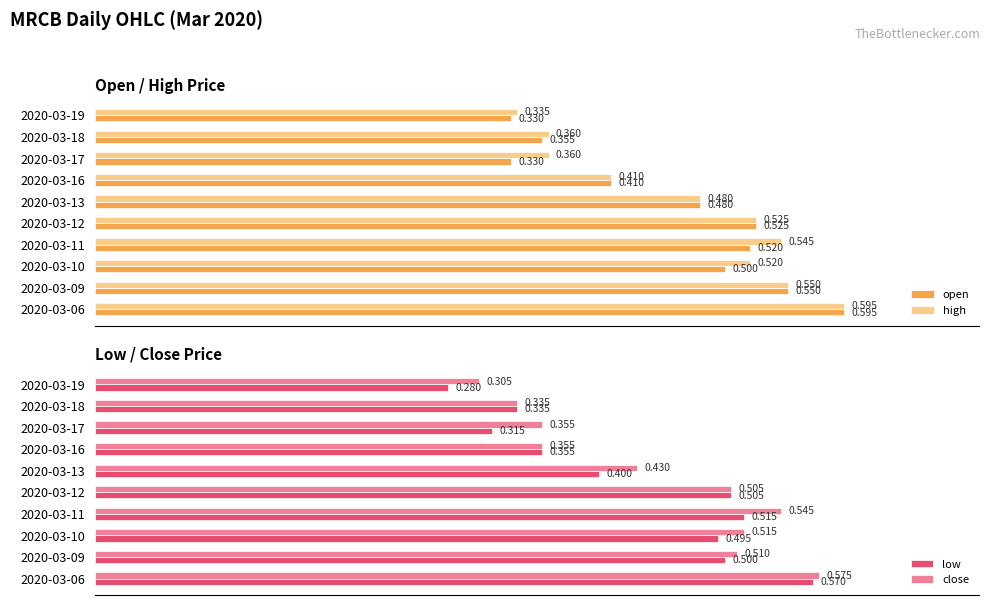

What is the sum of all low values?

4.3